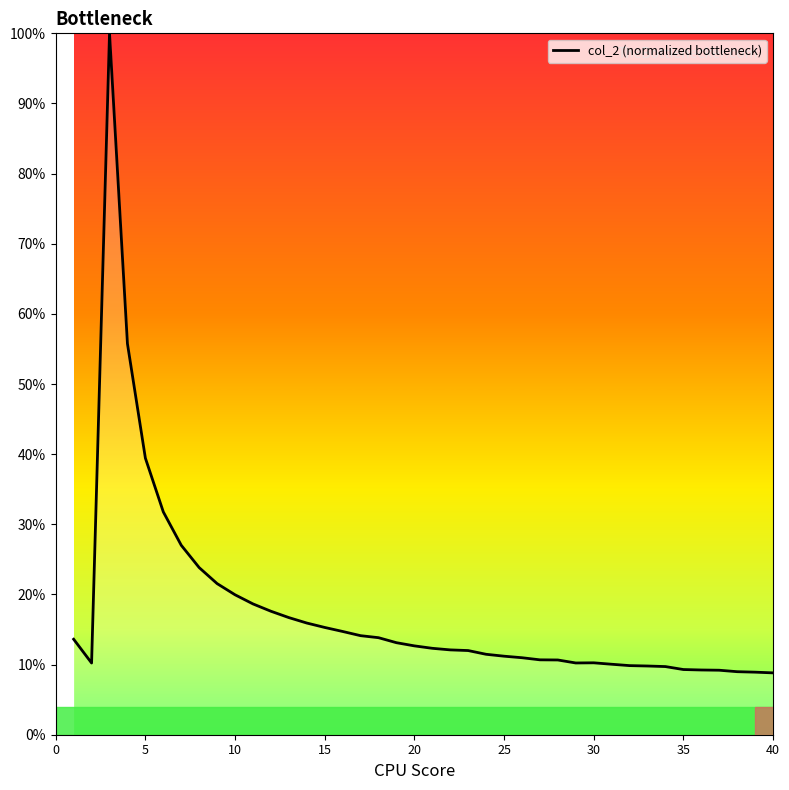

What is the difference between the maximum and minimum values?

91.2